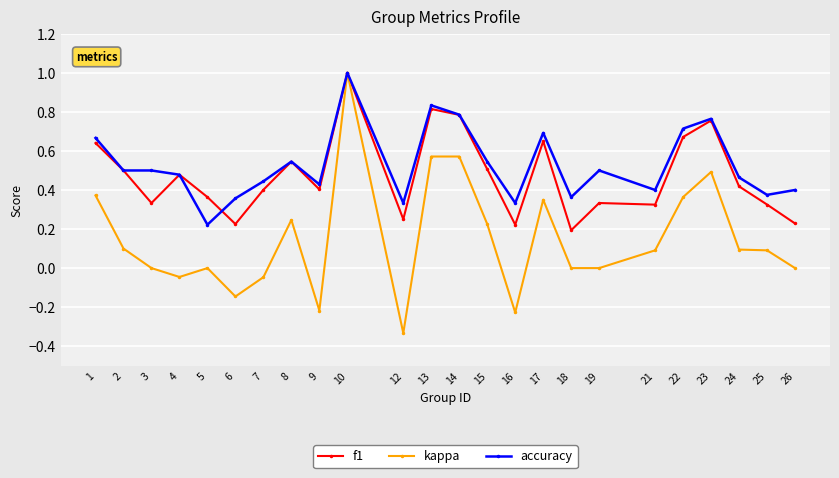

Which series has the widest spread of values?

kappa